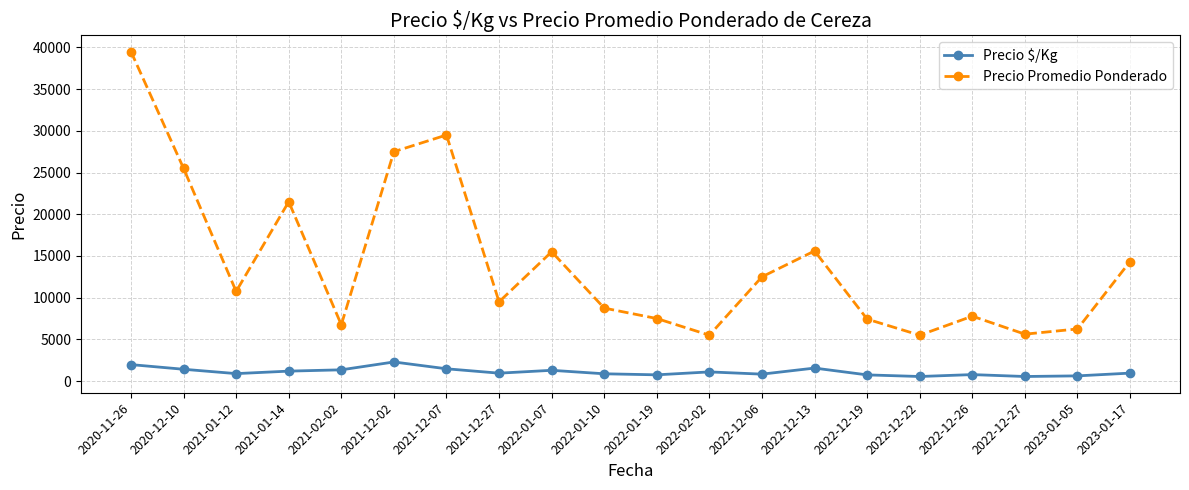

What is the label of the 15th point from the right?

2021-12-02